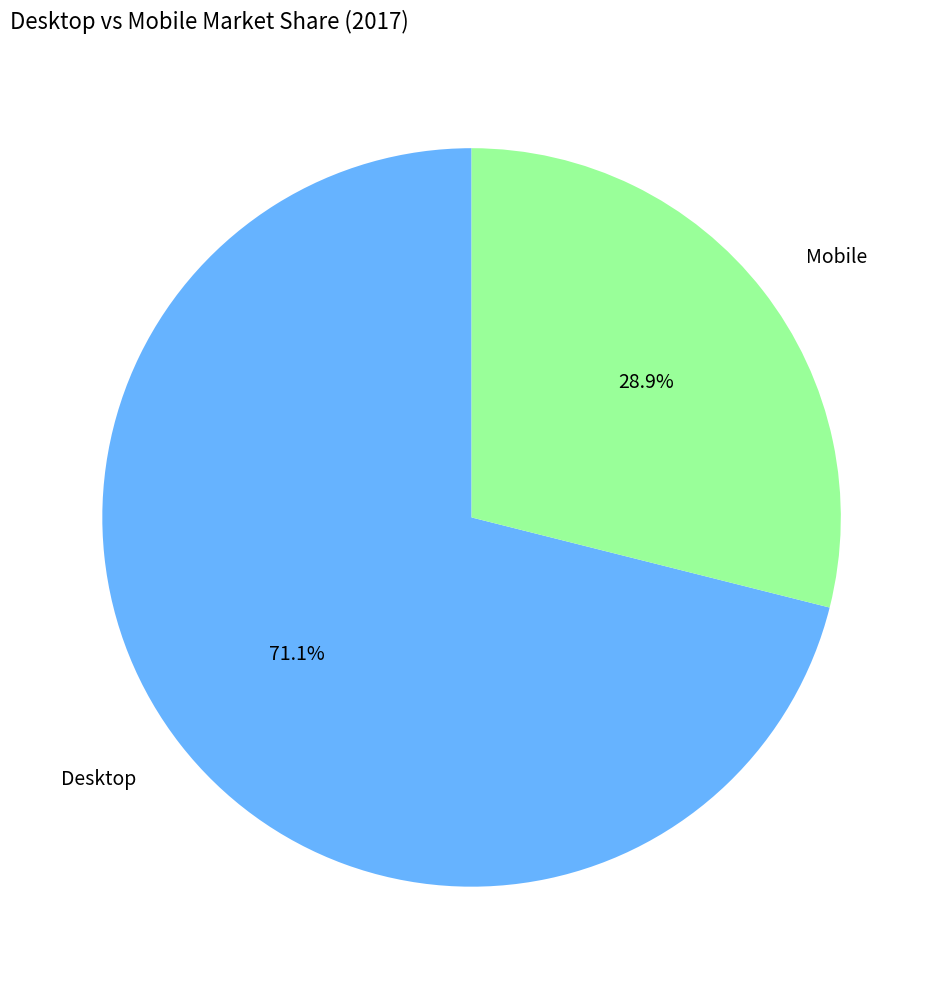

To the nearest percent, what percentage of the pie is Desktop?

71%